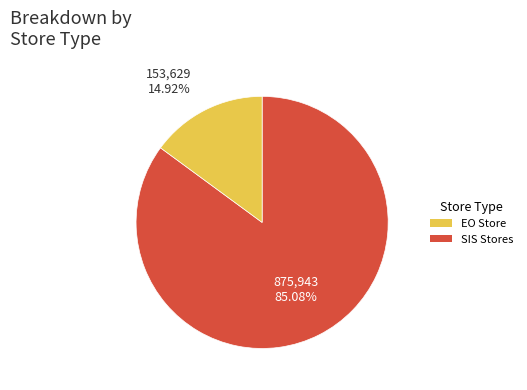

Is there a majority slice in this chart?

Yes